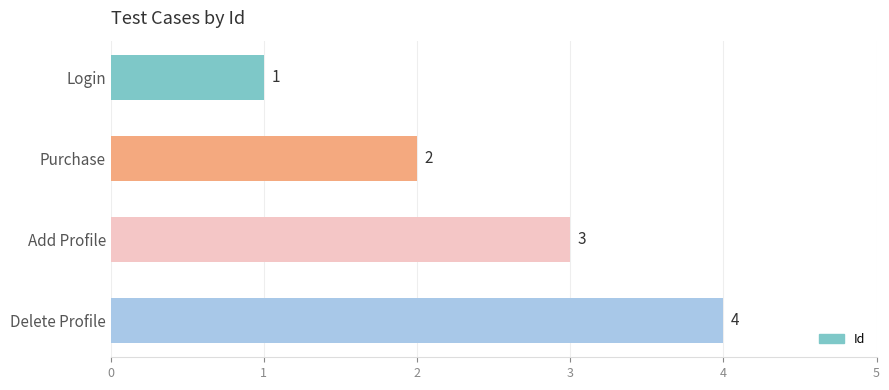

What is the change in value from Login to Delete Profile?

+3